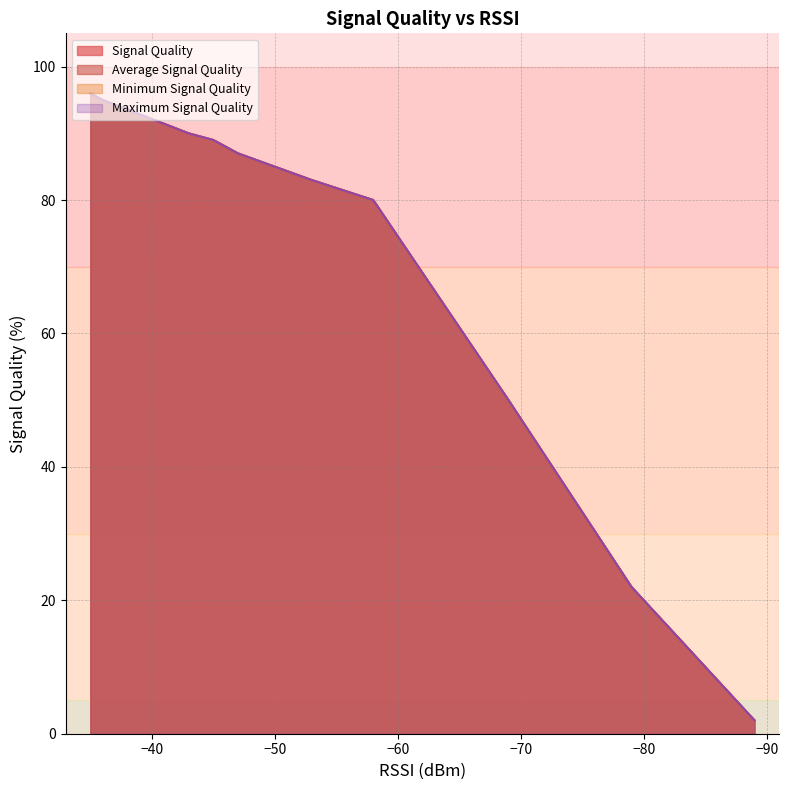

True or false: Average Signal Quality and Minimum Signal Quality intersect in this chart.

False